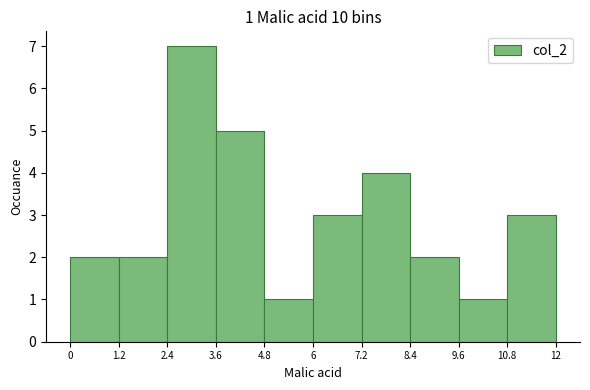

Over which range of the x-axis is the bar tallest?

2.4 to 3.6